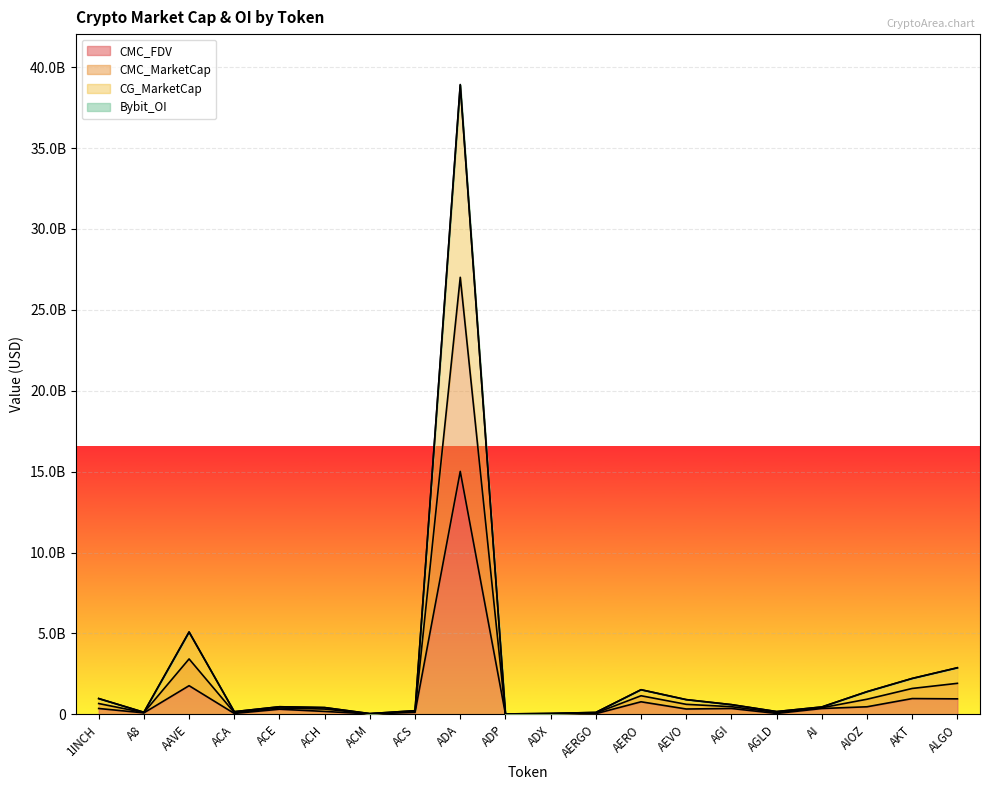

What is the label of the 3rd point from the right?

AIOZ